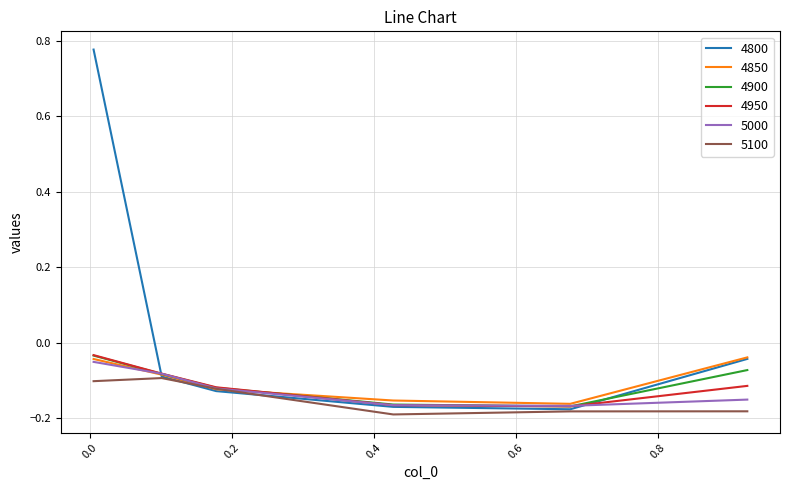

How many distinct data groups are displayed?

6